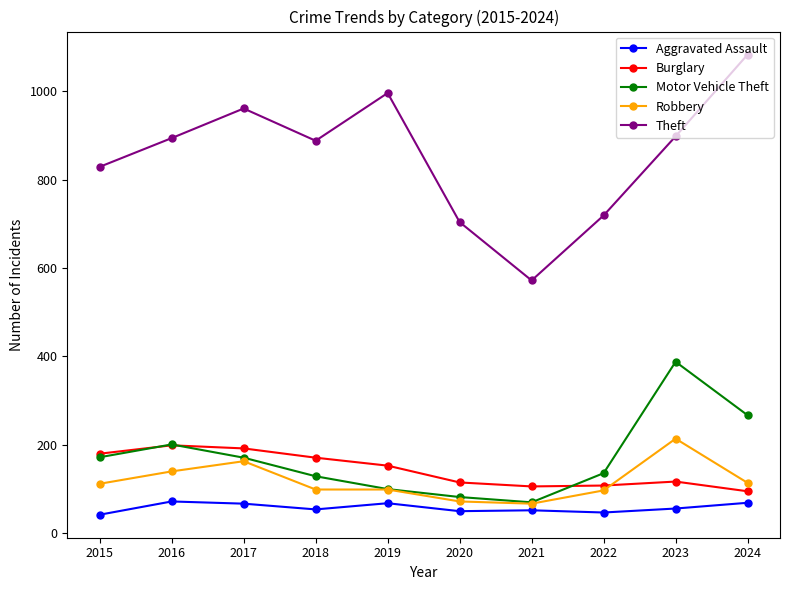

How many data points in Motor Vehicle Theft are less than 171?

5